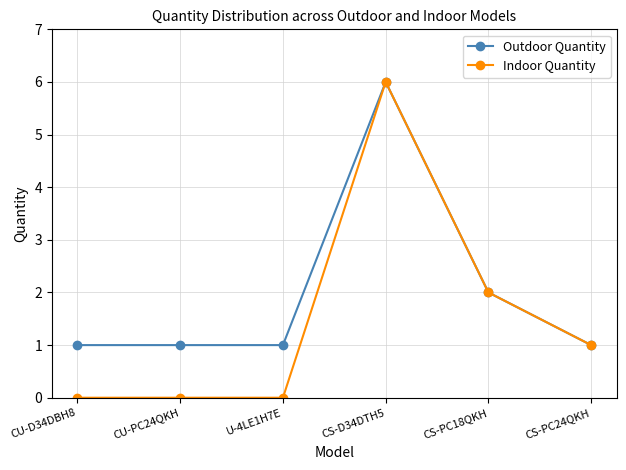

True or false: Outdoor Quantity has more than 0 points higher than both neighbors.

True